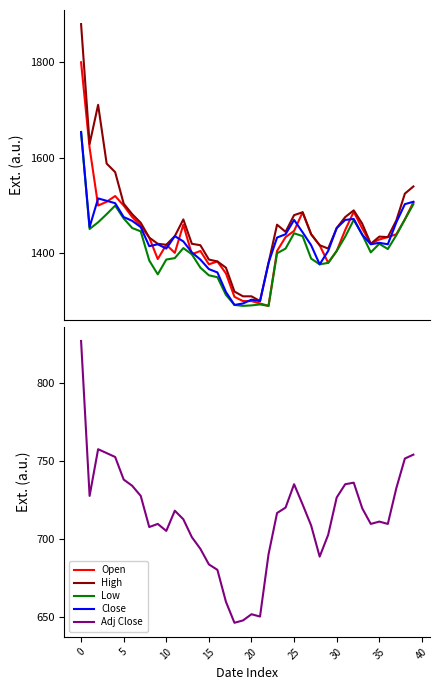

Which category has the highest value in the Adj Close series?

0